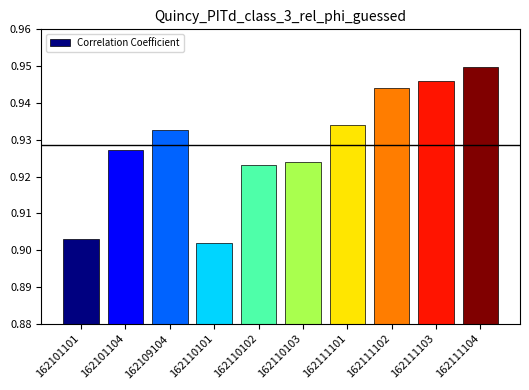

Which category has the lowest value across all series?

162110101